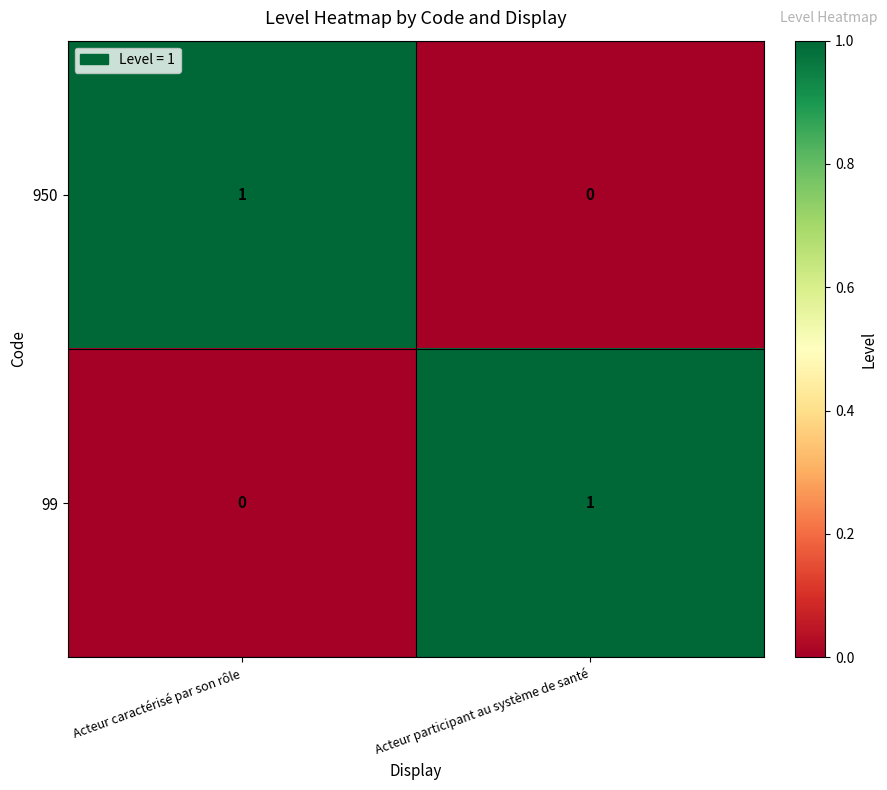

List the labels in order of 99 value, largest first.

Acteur participant au système de santé, Acteur caractérisé par son rôle